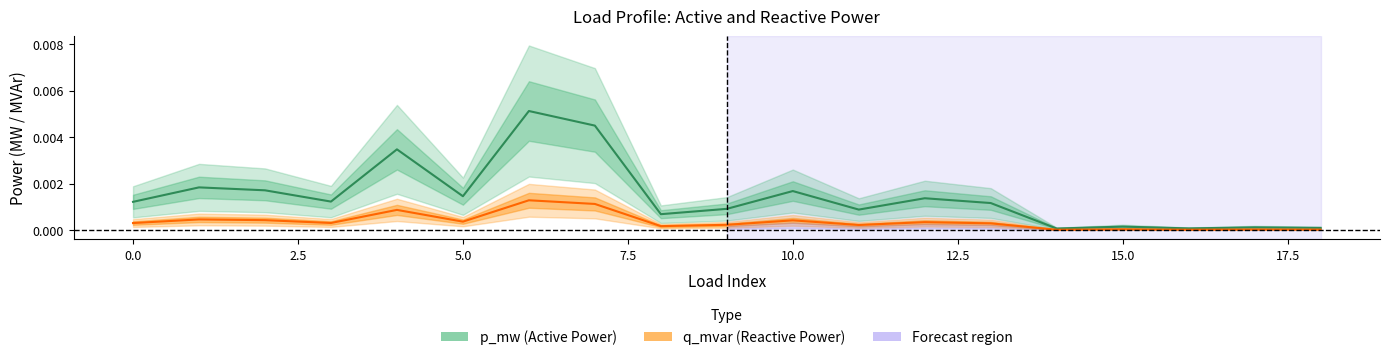

At which label is q_mvar closest to 0?

14